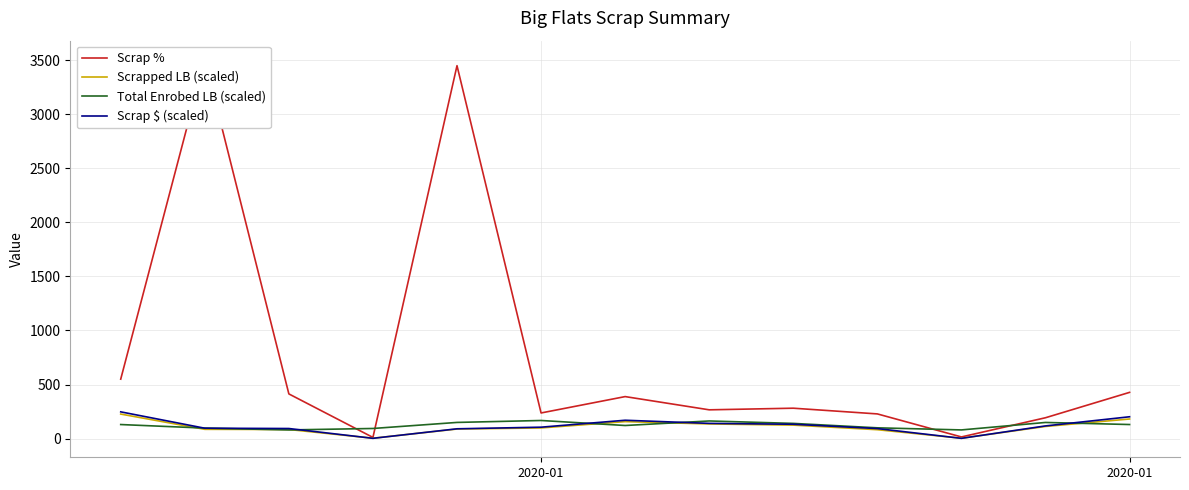

What is the sum of all Scrap % values?

9965.4